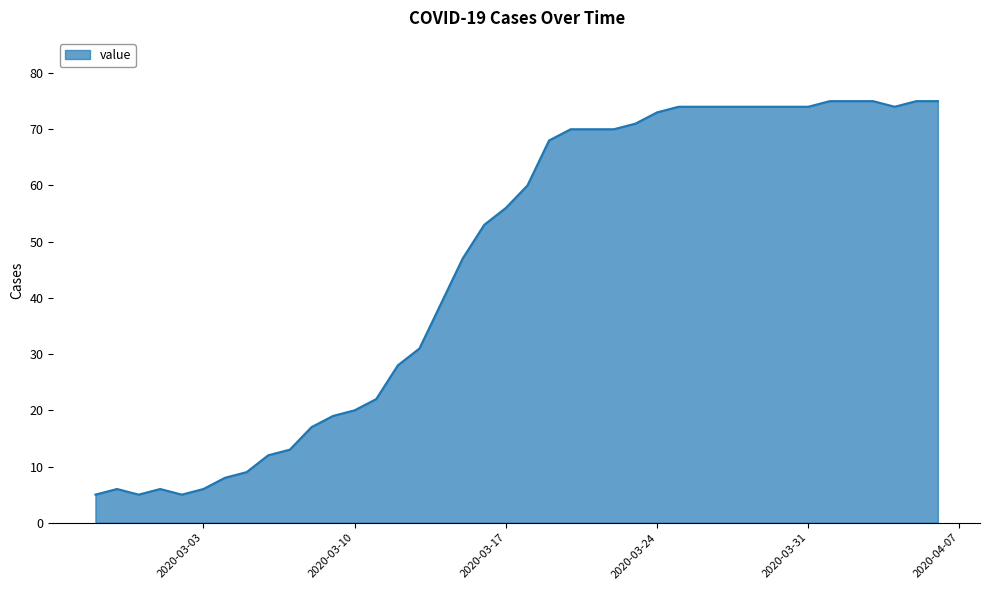

What is the minimum value shown in the chart?

5